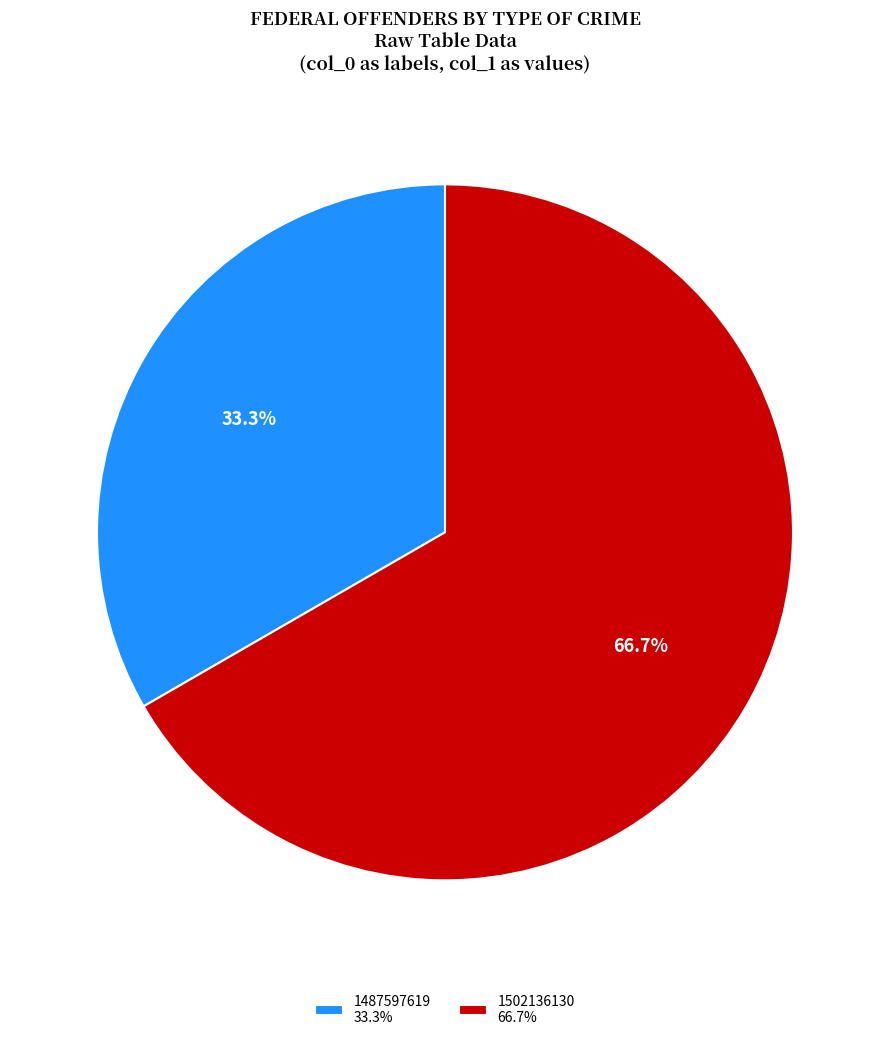

Rank the categories by value from lowest to highest.

1487597619, 1502136130